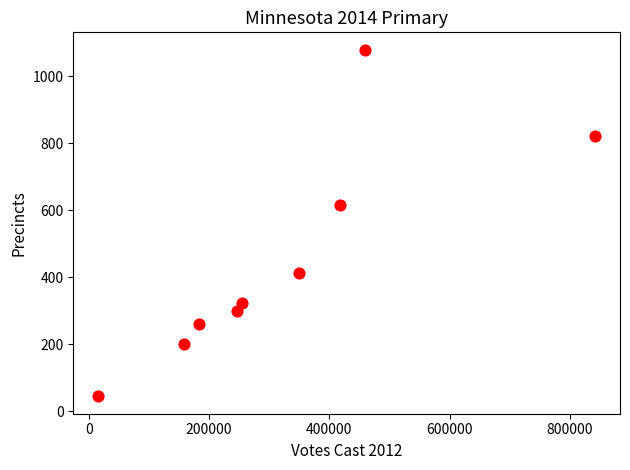

What Y value in the scatter plot is closest to 562?

616